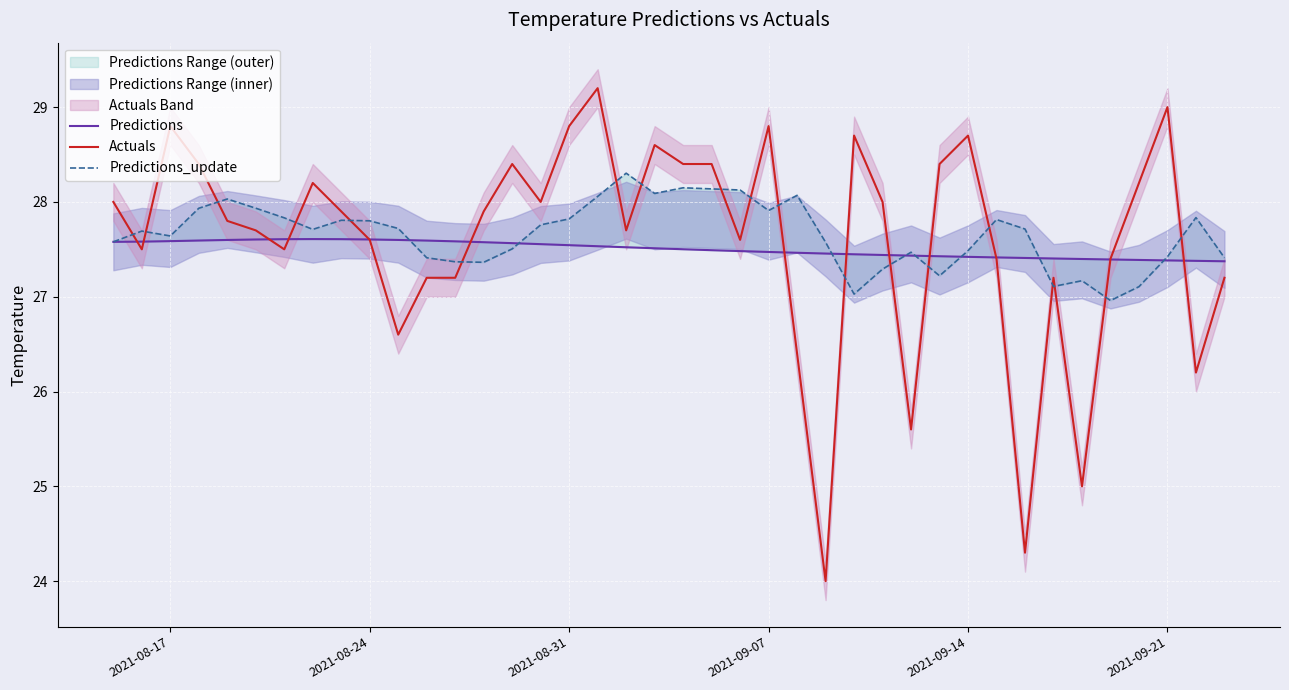

What is the minimum value for Actuals?

24.0